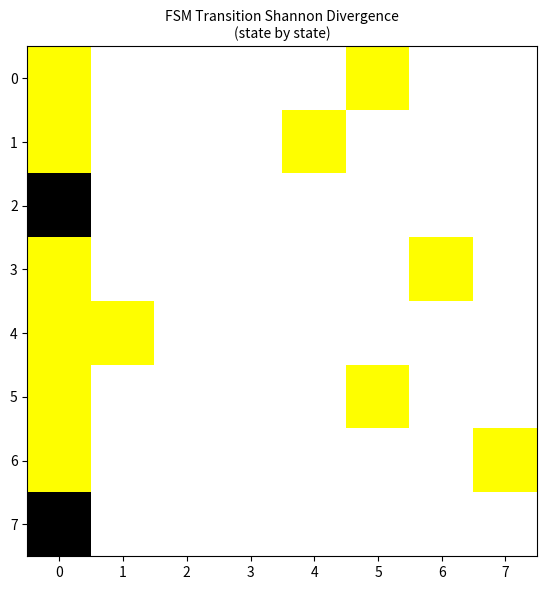

Reading right to left, transcribe all the data shown in this chart.

0: 7=0.0	6=0.0	5=0.5	4=0.0	3=0.0	2=0.0	1=0.0	0=0.5
1: 7=0.0	6=0.0	5=0.0	4=0.5	3=0.0	2=0.0	1=0.0	0=0.5
2: 7=0.0	6=0.0	5=0.0	4=0.0	3=0.0	2=0.0	1=0.0	0=1.0
3: 7=0.0	6=0.5	5=0.0	4=0.0	3=0.0	2=0.0	1=0.0	0=0.5
4: 7=0.0	6=0.0	5=0.0	4=0.0	3=0.0	2=0.0	1=0.5	0=0.5
5: 7=0.0	6=0.0	5=0.5	4=0.0	3=0.0	2=0.0	1=0.0	0=0.5
6: 7=0.5	6=0.0	5=0.0	4=0.0	3=0.0	2=0.0	1=0.0	0=0.5
7: 7=0.0	6=0.0	5=0.0	4=0.0	3=0.0	2=0.0	1=0.0	0=1.0